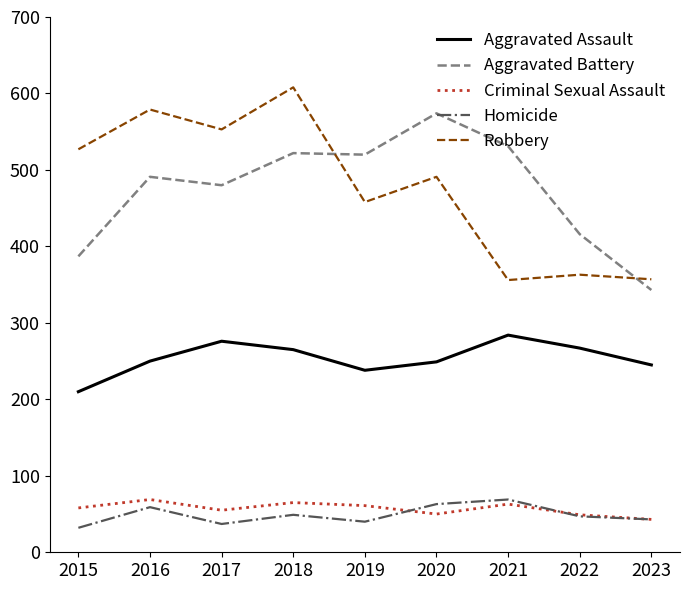

The Homicide series shows 59 at 2016. True or false?

True